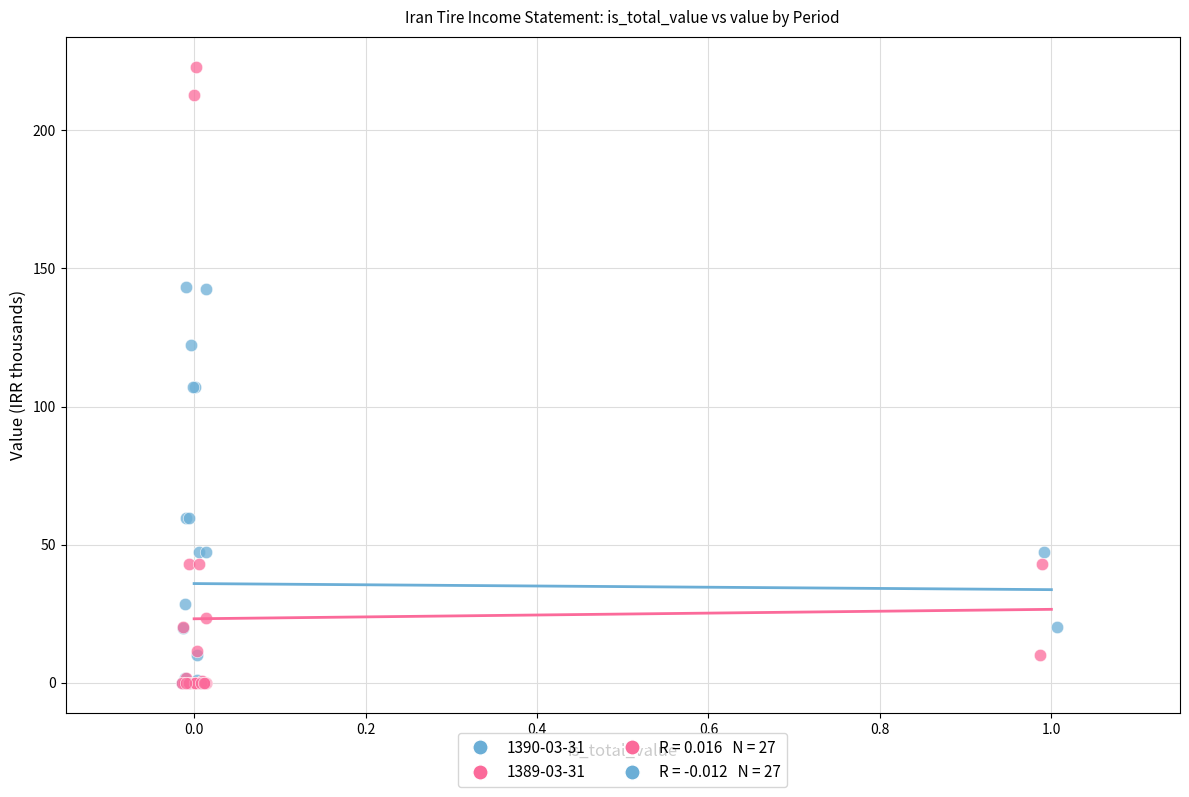

Which series contains the highest Y value?

1389-03-31